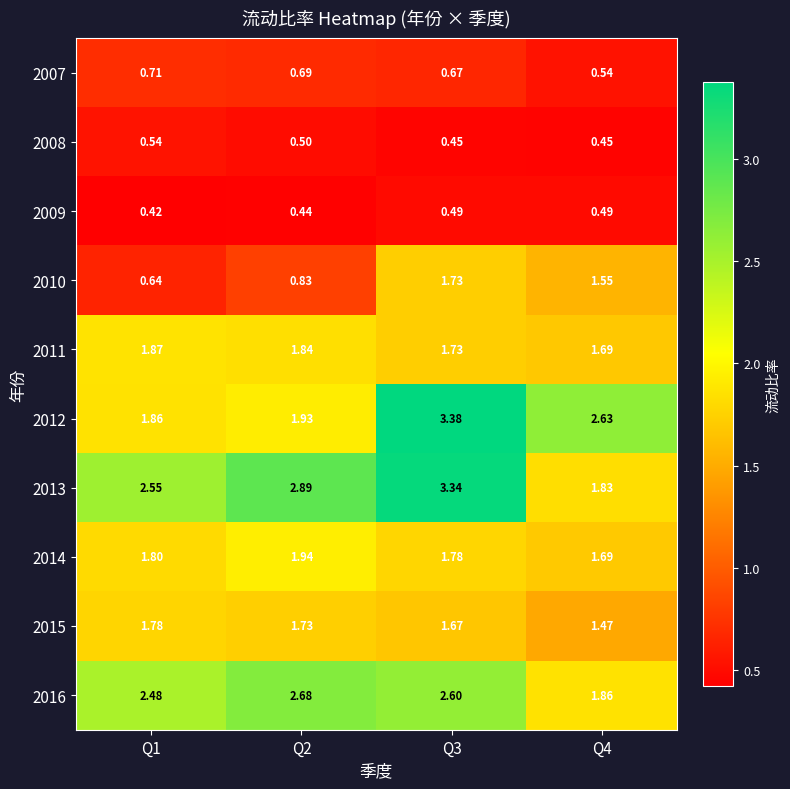

Between Q4 and Q3, which is larger?

Q3